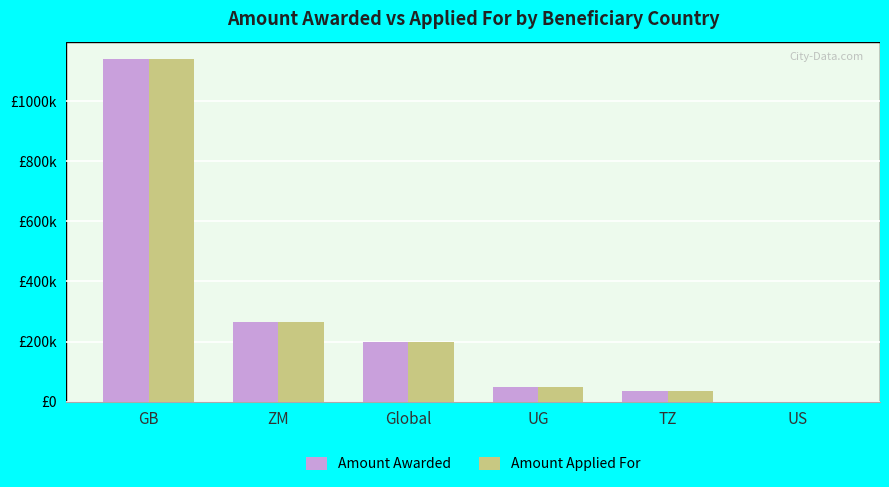

Which category has the highest value across all series?

GB